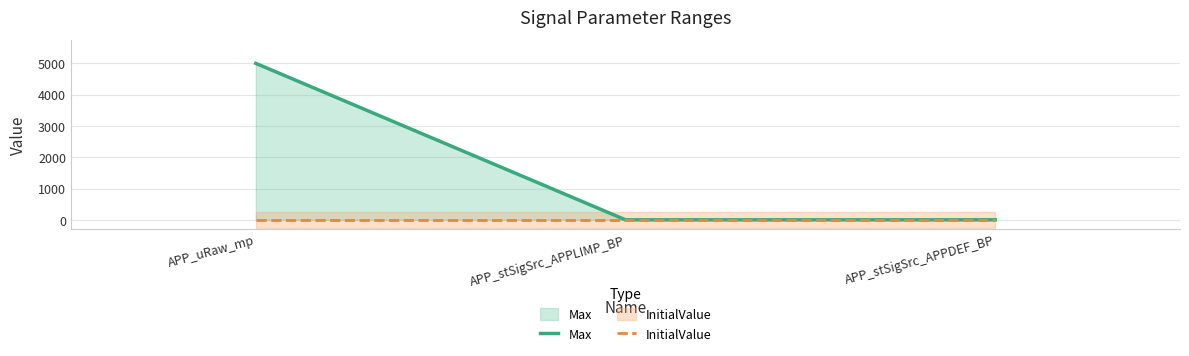

The Max series shows 1252 at APP_uRaw_mp. True or false?

False